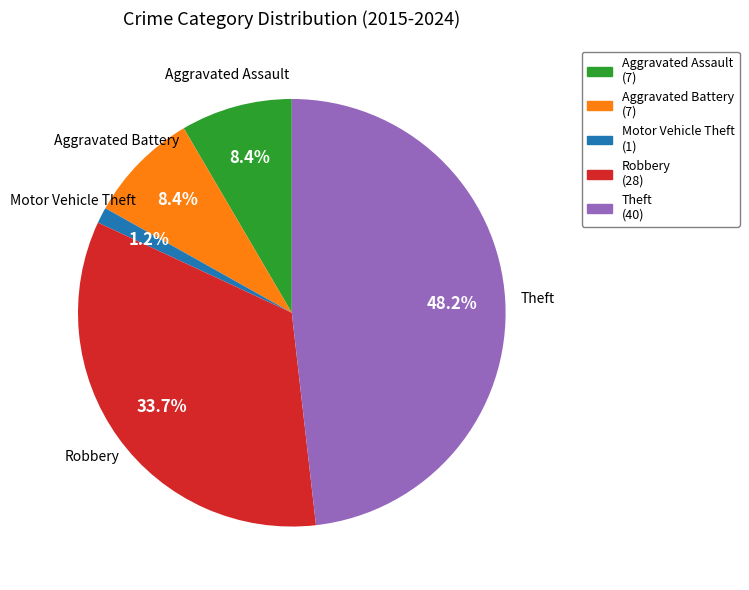

Does Robbery account for over 50% of the chart?

No